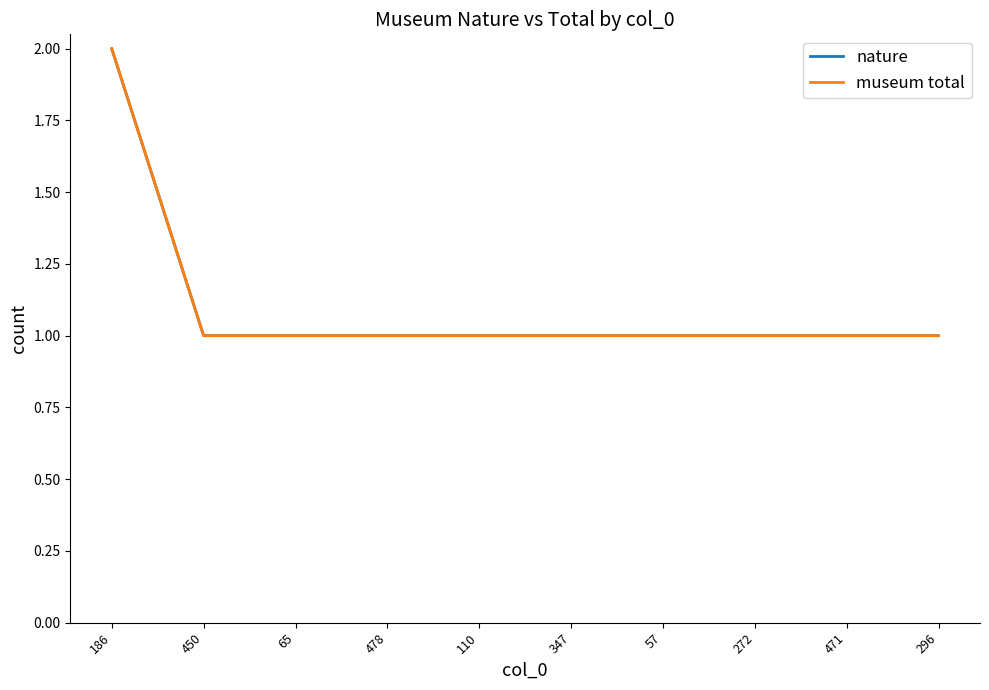

Does the chart have visible grid lines?

No